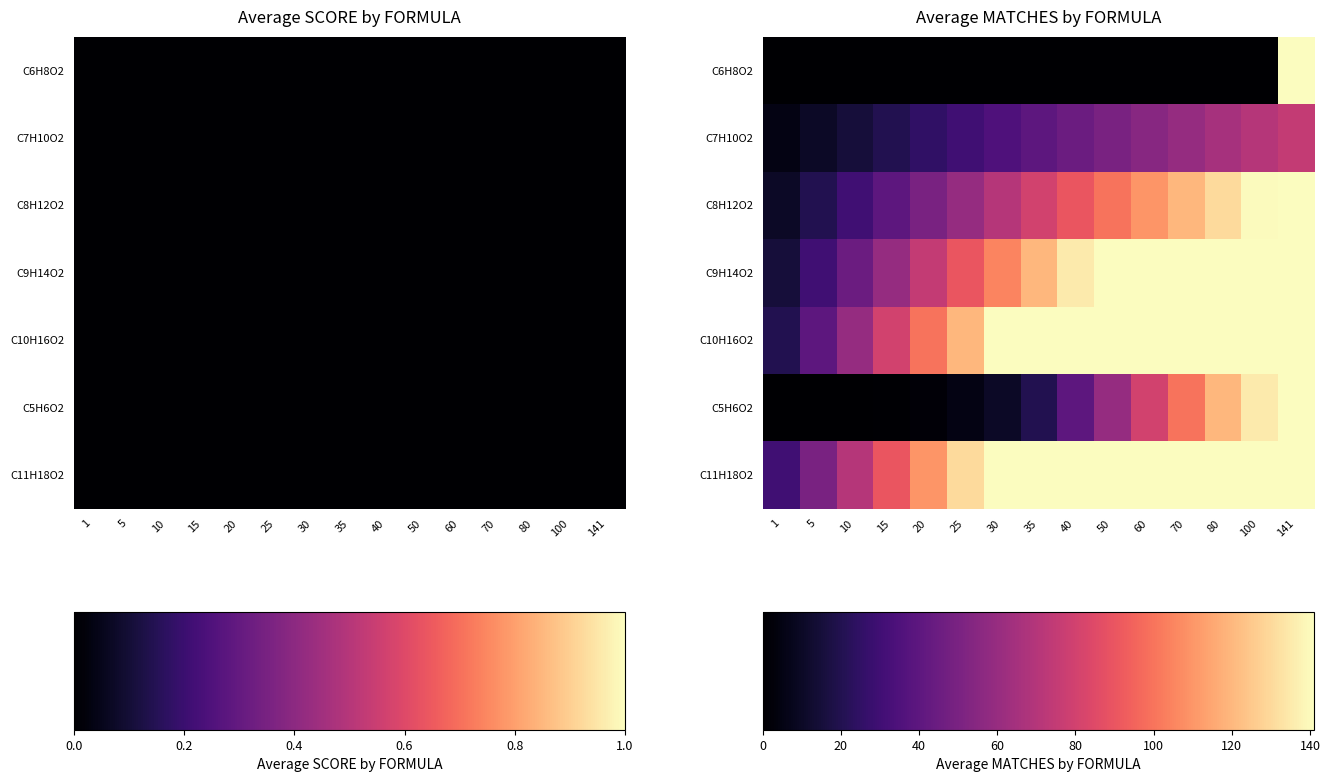

True or false: C10H16O2 has a value of 49 at 141.

False